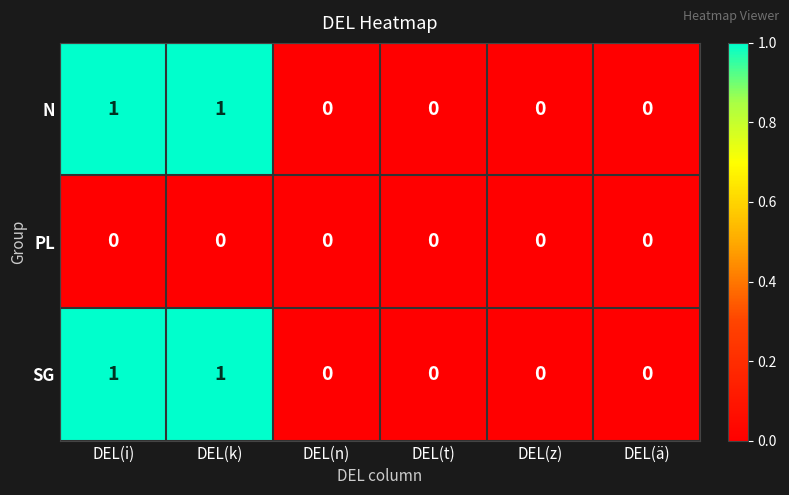

The SG series shows 1 at DEL(k). True or false?

True